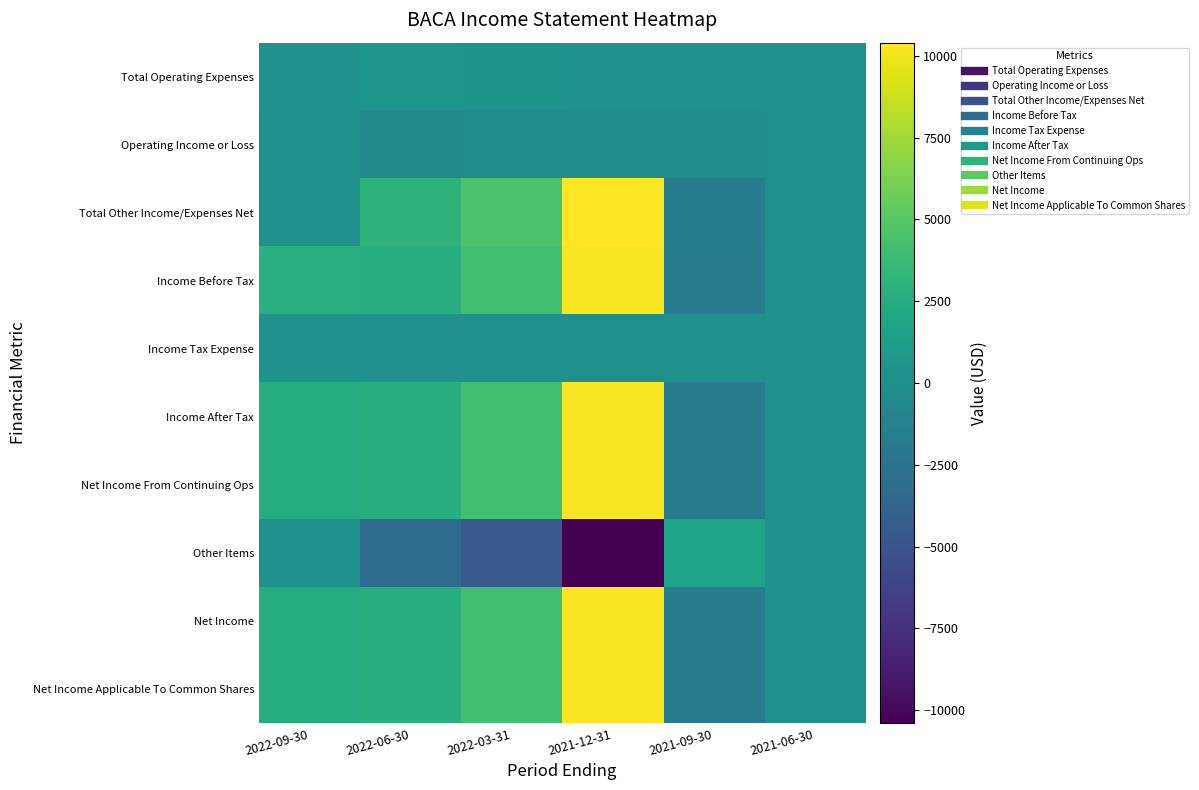

Reading left to right, what are all the values shown in this chart?

Total Operating Expenses: 2022-09-30=300	2022-06-30=500	2022-03-31=400	2021-12-31=200	2021-09-30=200	2021-06-30=0
Operating Income or Loss: 2022-09-30=0	2022-06-30=-500	2022-03-31=-400	2021-12-31=-200	2021-09-30=-200	2021-06-30=0
Total Other Income/Expenses Net: 2022-09-30=0	2022-06-30=3100	2022-03-31=4600	2021-12-31=10400	2021-09-30=-1700	2021-06-30=0
Income Before Tax: 2022-09-30=2800	2022-06-30=2700	2022-03-31=4100	2021-12-31=10200	2021-09-30=-1900	2021-06-30=0
Income Tax Expense: 2022-09-30=300	2022-06-30=0	2022-03-31=0	2021-12-31=0	2021-09-30=0	2021-06-30=0
Income After Tax: 2022-09-30=2500	2022-06-30=2700	2022-03-31=4100	2021-12-31=10200	2021-09-30=-1900	2021-06-30=0
Net Income From Continuing Ops: 2022-09-30=2500	2022-06-30=2700	2022-03-31=4100	2021-12-31=10200	2021-09-30=-1900	2021-06-30=0
Other Items: 2022-09-30=0	2022-06-30=-3100	2022-03-31=-4600	2021-12-31=-10400	2021-09-30=1700	2021-06-30=0
Net Income: 2022-09-30=2500	2022-06-30=2700	2022-03-31=4100	2021-12-31=10200	2021-09-30=-1900	2021-06-30=0
Net Income Applicable To Common Shares: 2022-09-30=2500	2022-06-30=2700	2022-03-31=4100	2021-12-31=10200	2021-09-30=-1900	2021-06-30=0